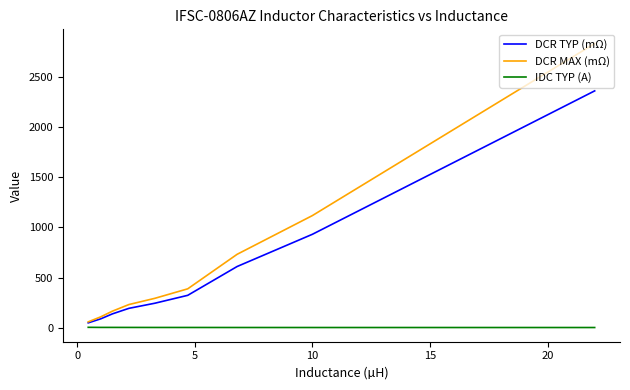

What is the greatest value displayed?

2838.0